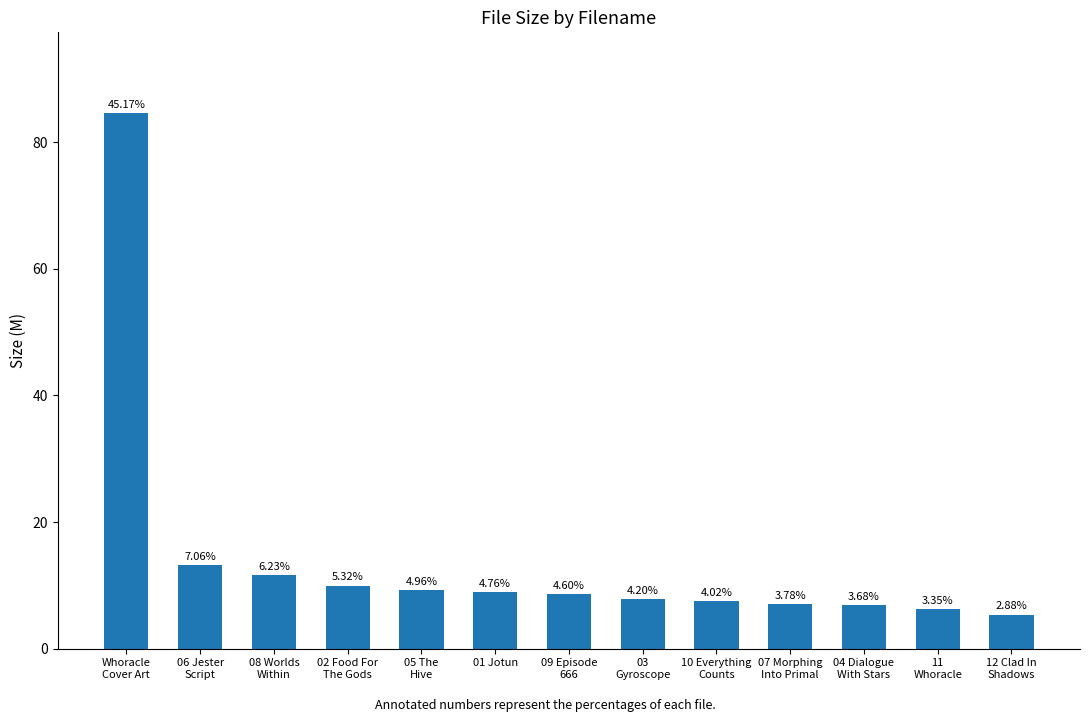

How many bars are there in total?

13